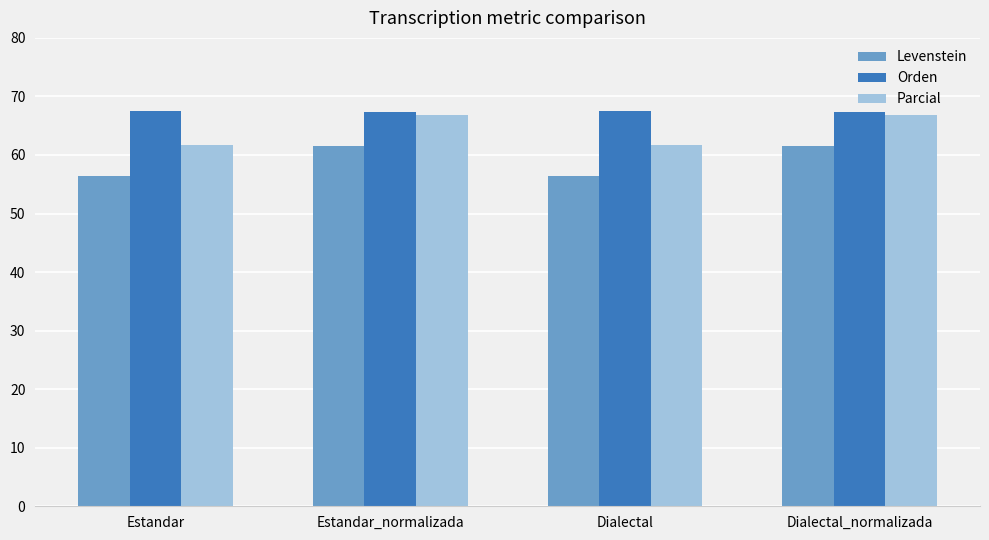

What is the spread (max minus min) of values at Estandar?

11.1